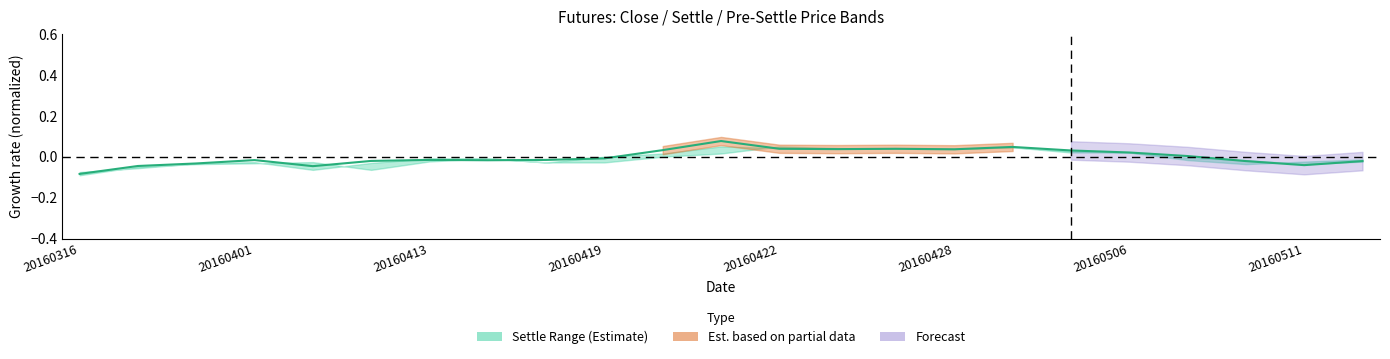

Does the chart display data point markers on the line(s)?

No